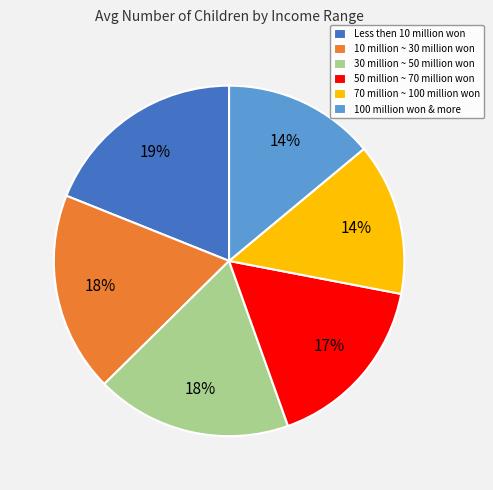

Which has a higher value, 100 million won & more or Less then 10 million won?

Less then 10 million won